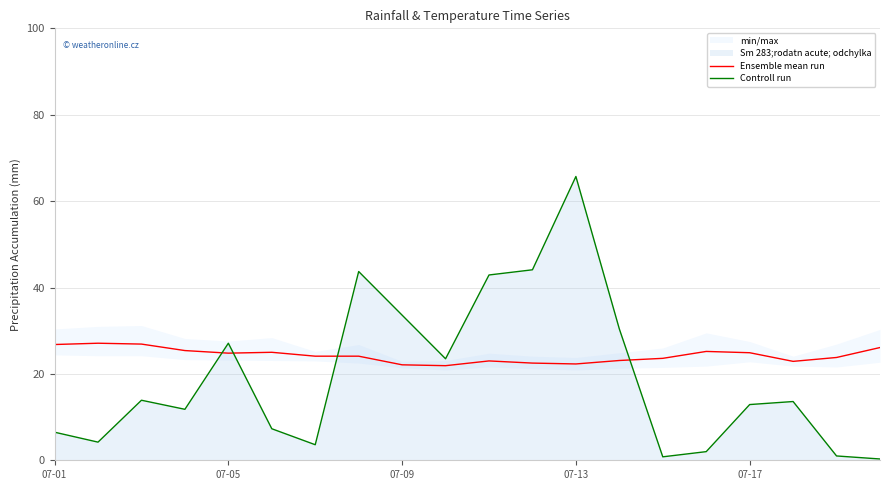

True or false: Ensemble mean run and Controll run intersect in this chart.

True